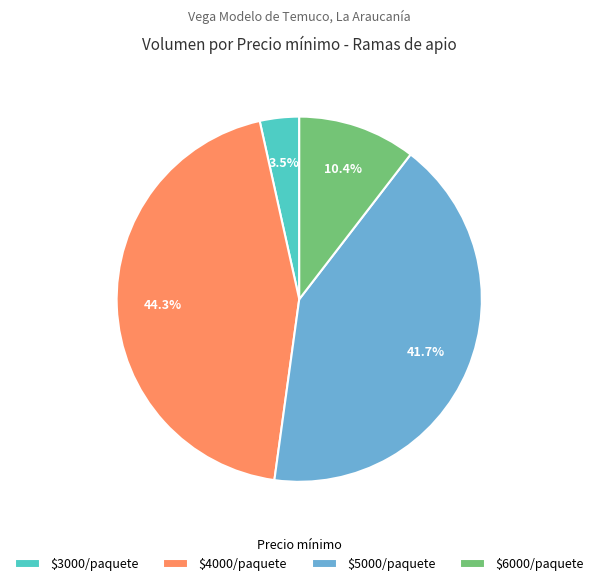

Rank the categories by value from highest to lowest.

$4000/paquete, $5000/paquete, $6000/paquete, $3000/paquete